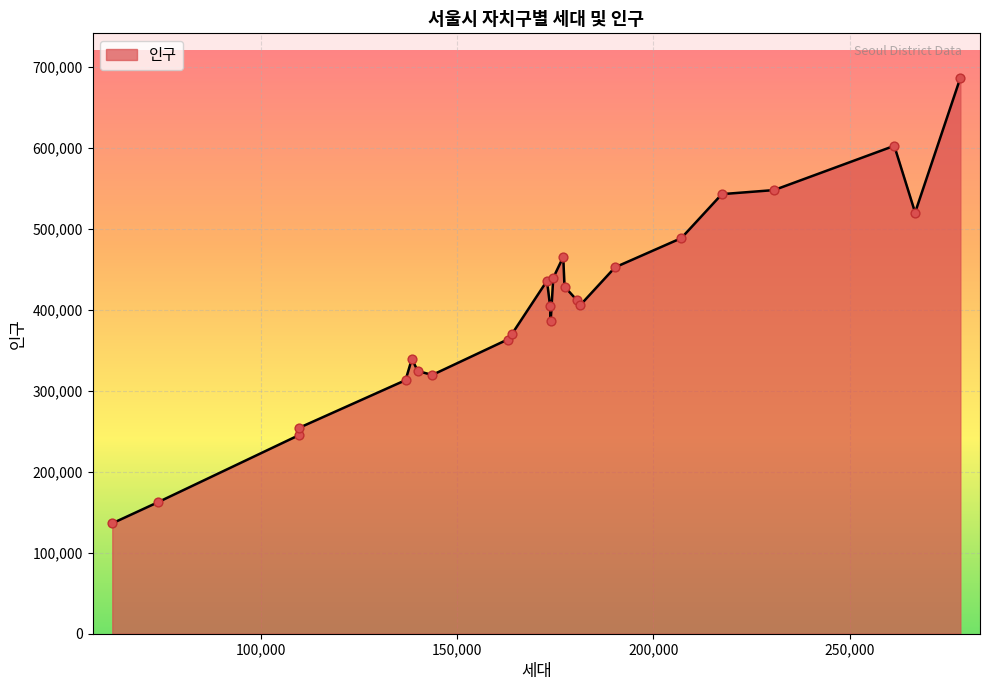

What is the greatest value displayed?

686181